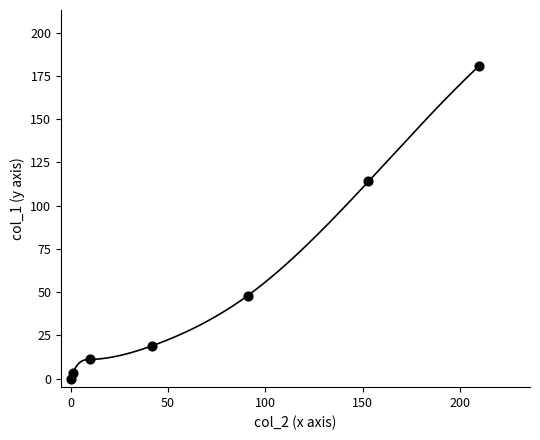

What Y value in the scatter plot is closest to 90?

114